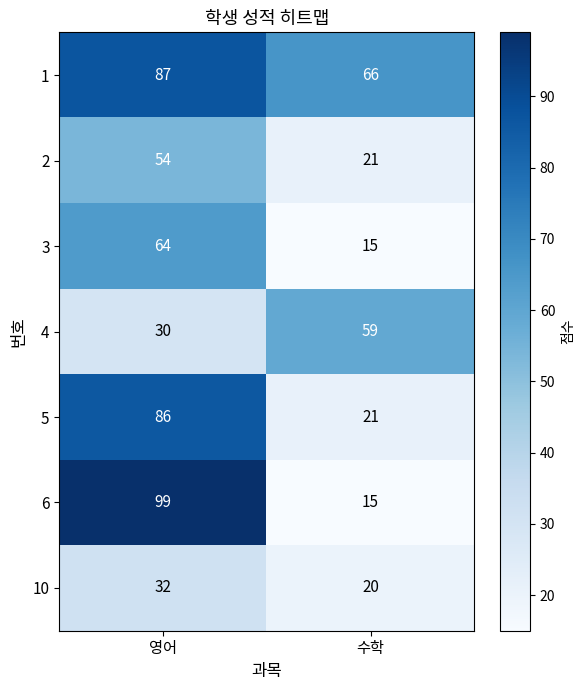

What is the maximum value for 6?

99